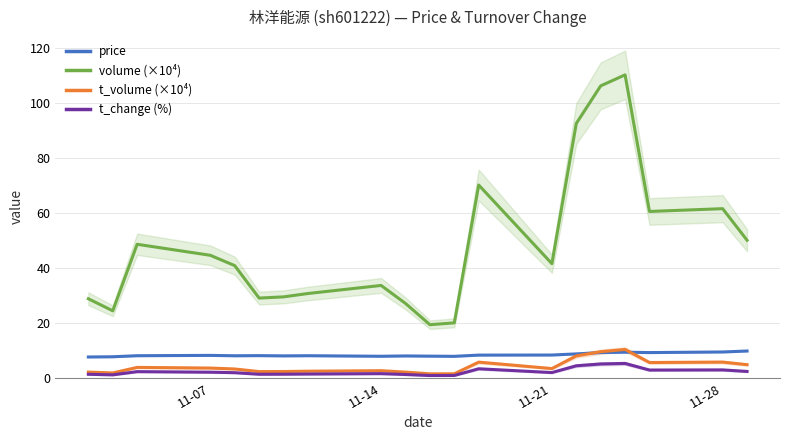

What is the lowest value of the price series?

7.7